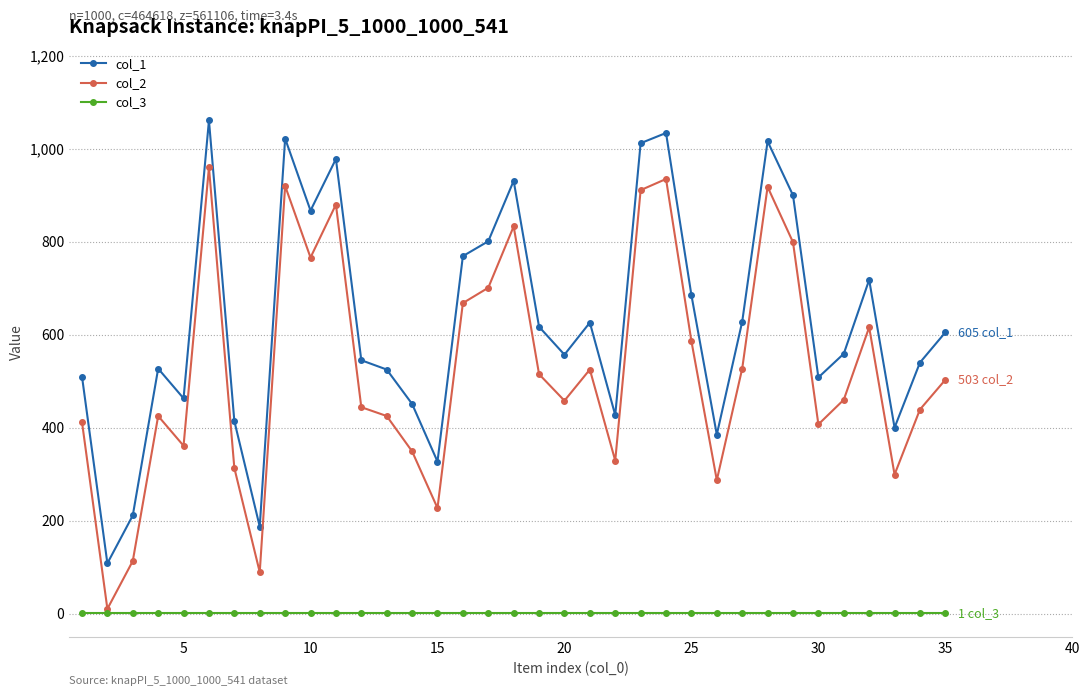

Does the chart have visible grid lines?

Yes